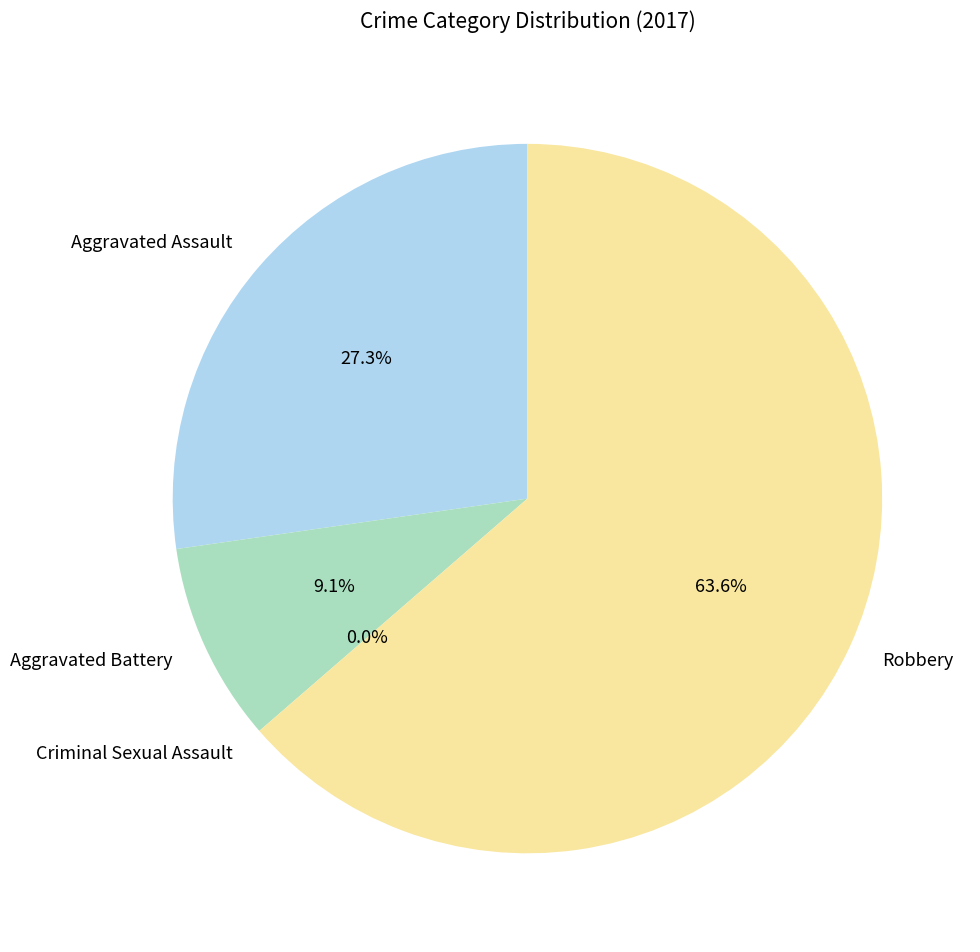

What percentage do Aggravated Battery and Criminal Sexual Assault together represent?

9.1%